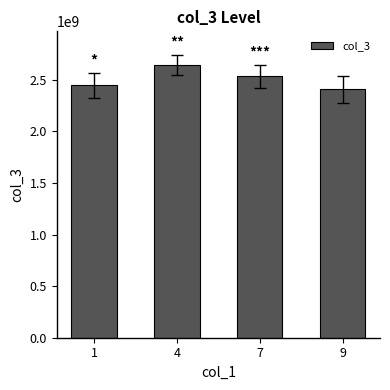

Where is the data nearest to the value 2526208985?

7